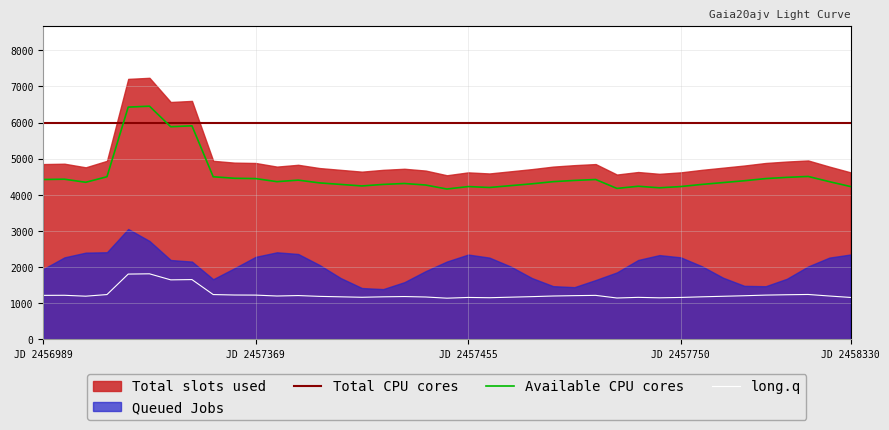

Is it true that long.q equals 1.2 at JD 2457750?

True